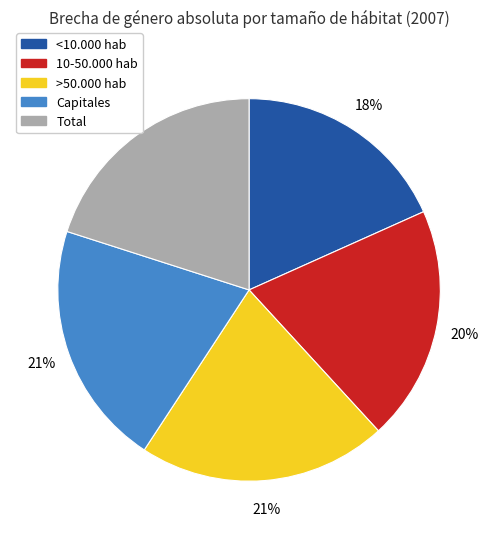

To the nearest percent, what portion does 10-50.000 hab represent?

20%